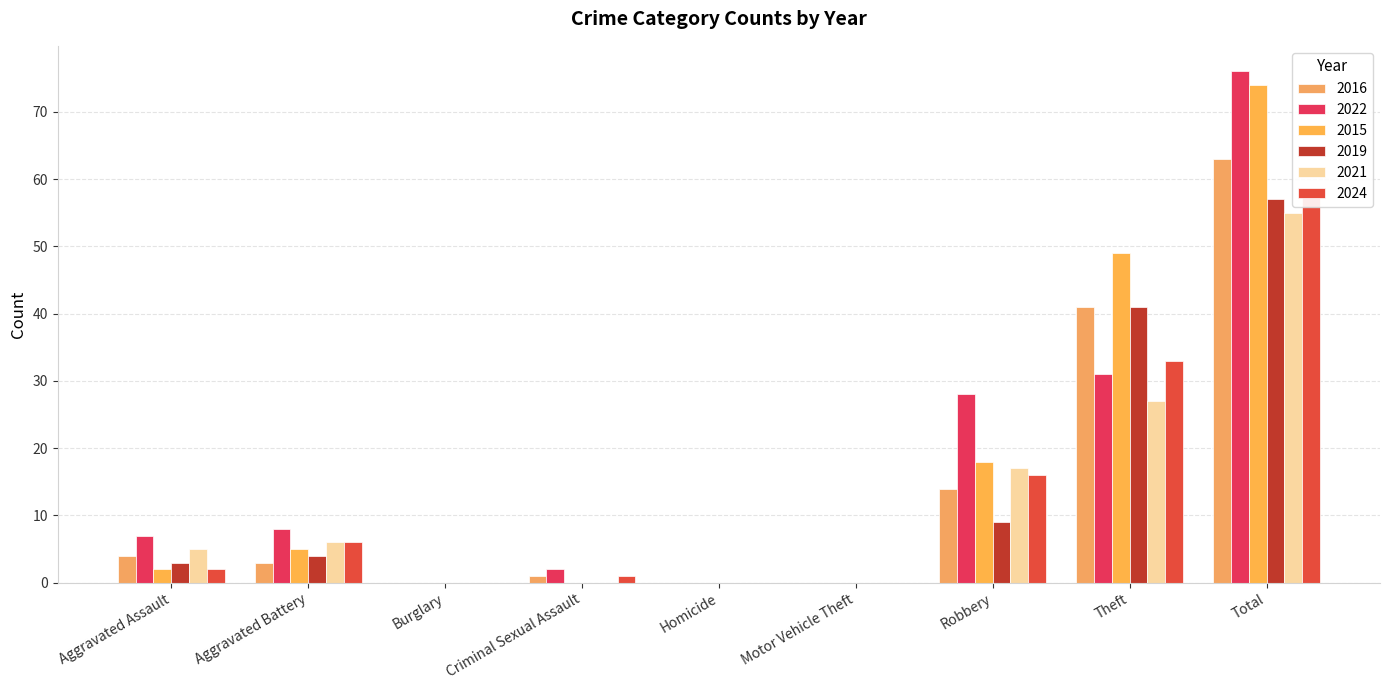

True or false: 2021 has a value of 6 at Aggravated Battery.

True